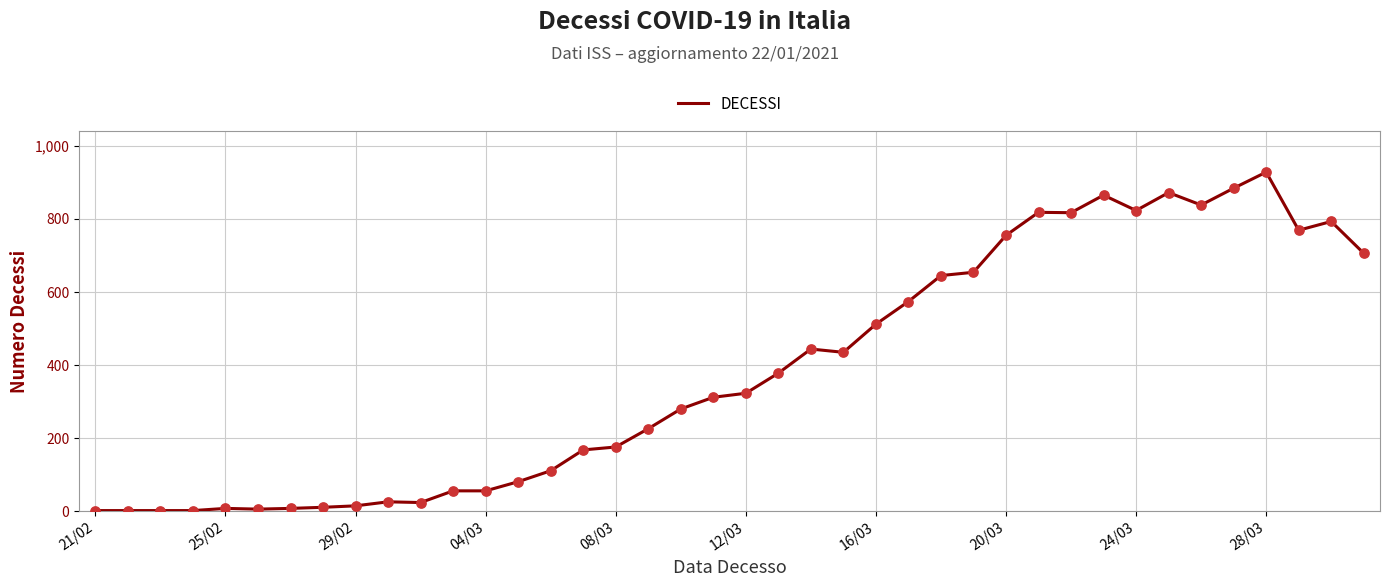

What is the difference between the maximum and minimum values?

926